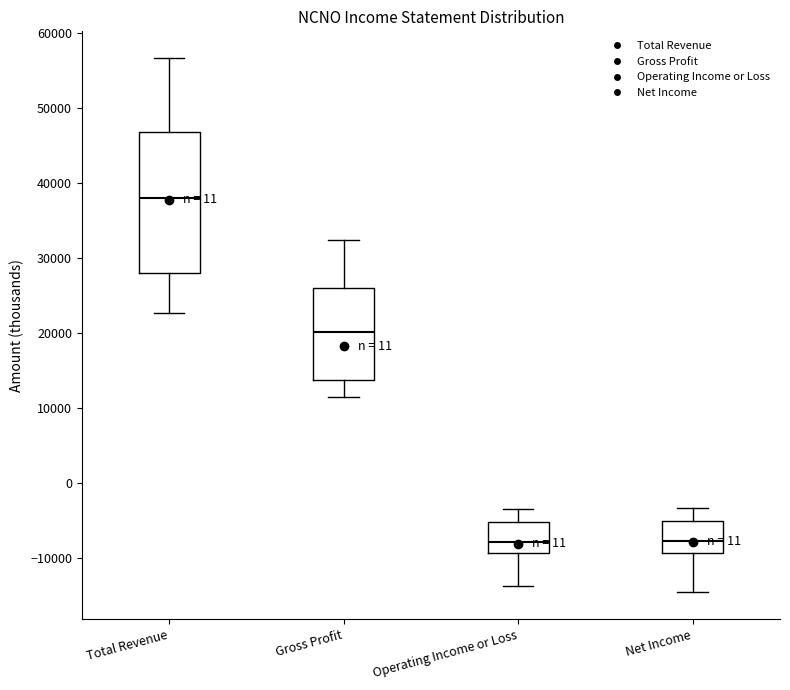

Reading left to right, transcribe this box plot: for each box, give where its median line is, the range the box spans, and where its two whiskers end, as read against the y-axis. The values are not printed on the chart, so give them approximately, as read against the axis.

Total Revenue: median 38000, box 28000 to 47000, whiskers 23000 to 57000
Gross Profit: median 20000, box 14000 to 26000, whiskers 12000 to 32000
Operating Income or Loss: median -8000, box -9000 to -5000, whiskers -14000 to -3000
Net Income: median -8000, box -9000 to -5000, whiskers -15000 to -3000